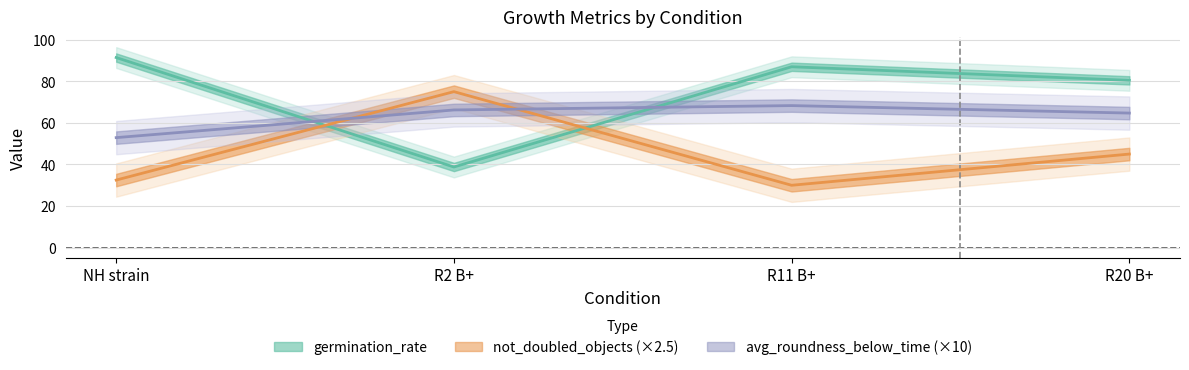

List the series in order of their peak value, lowest first.

avg_roundness_below_time, not_doubled_objects, germination_rate